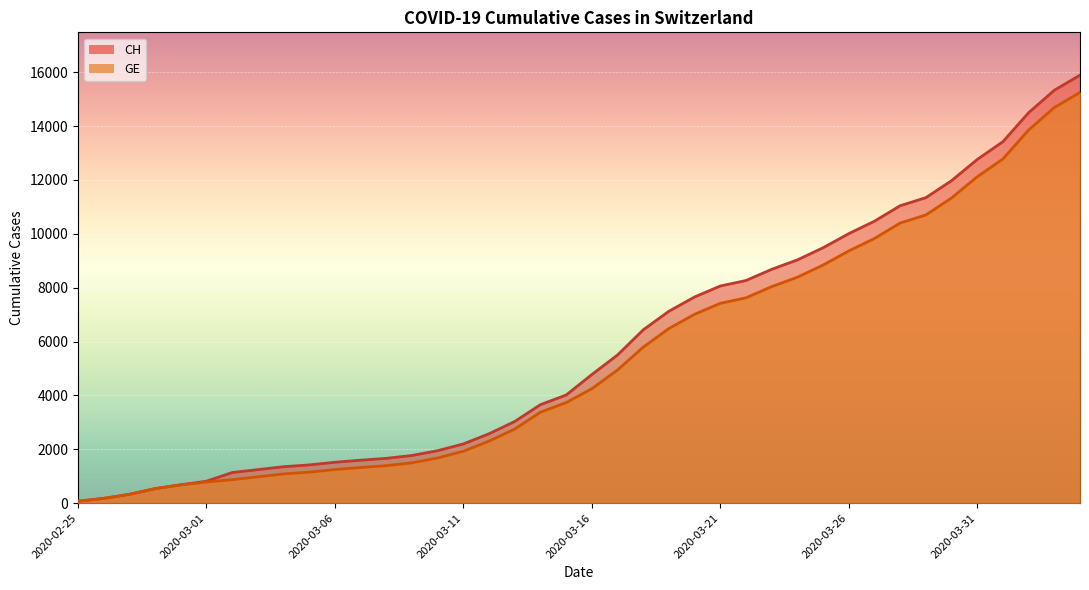

The value of CH at 2020-03-06 is 816. True or false?

False